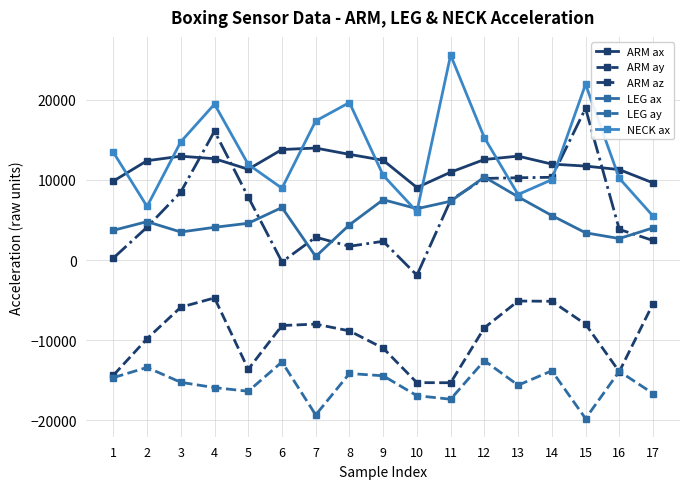

Which series has the largest total across all categories?

NECK ax